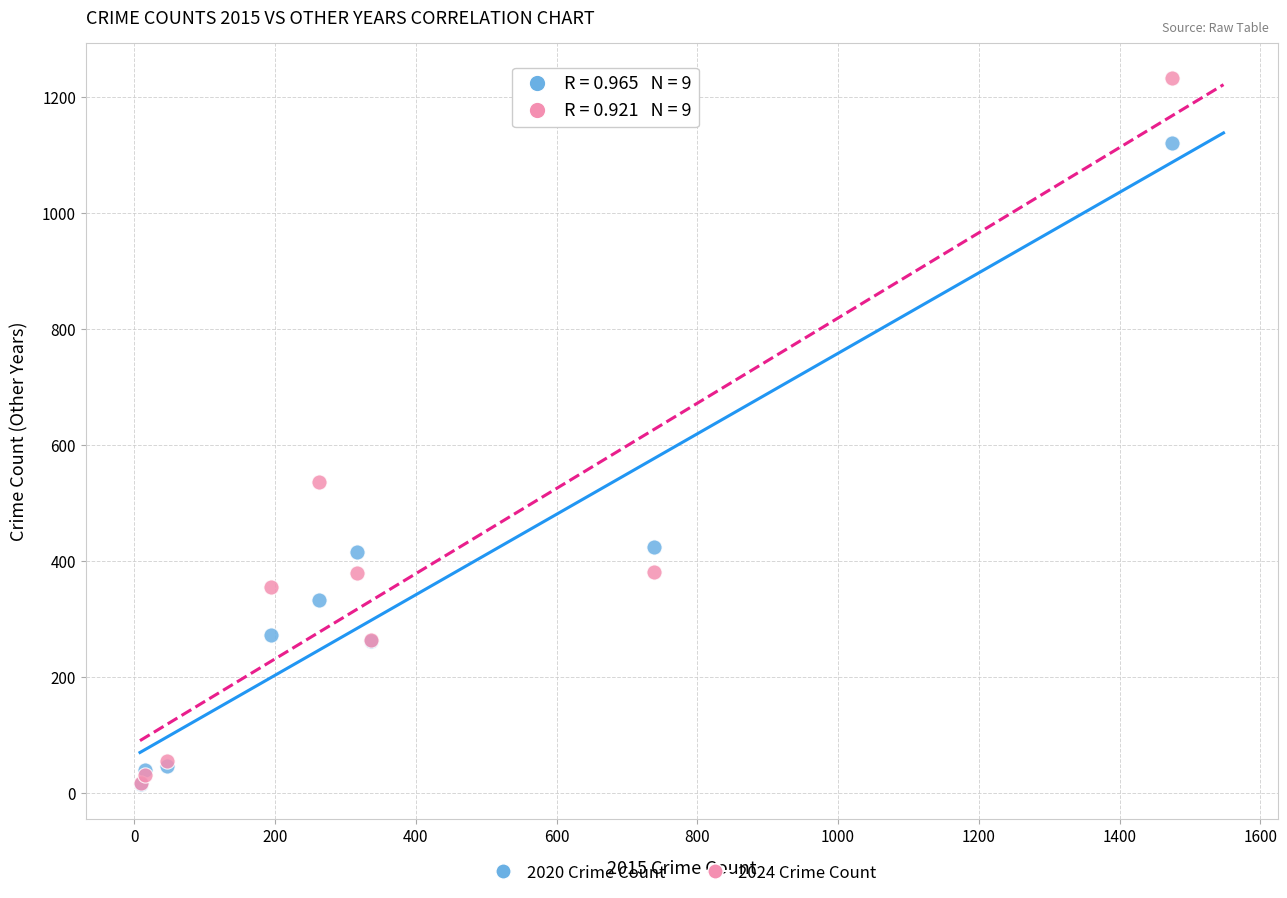

In the 2020 Crime Count series, what Y value is closest to 568?

425